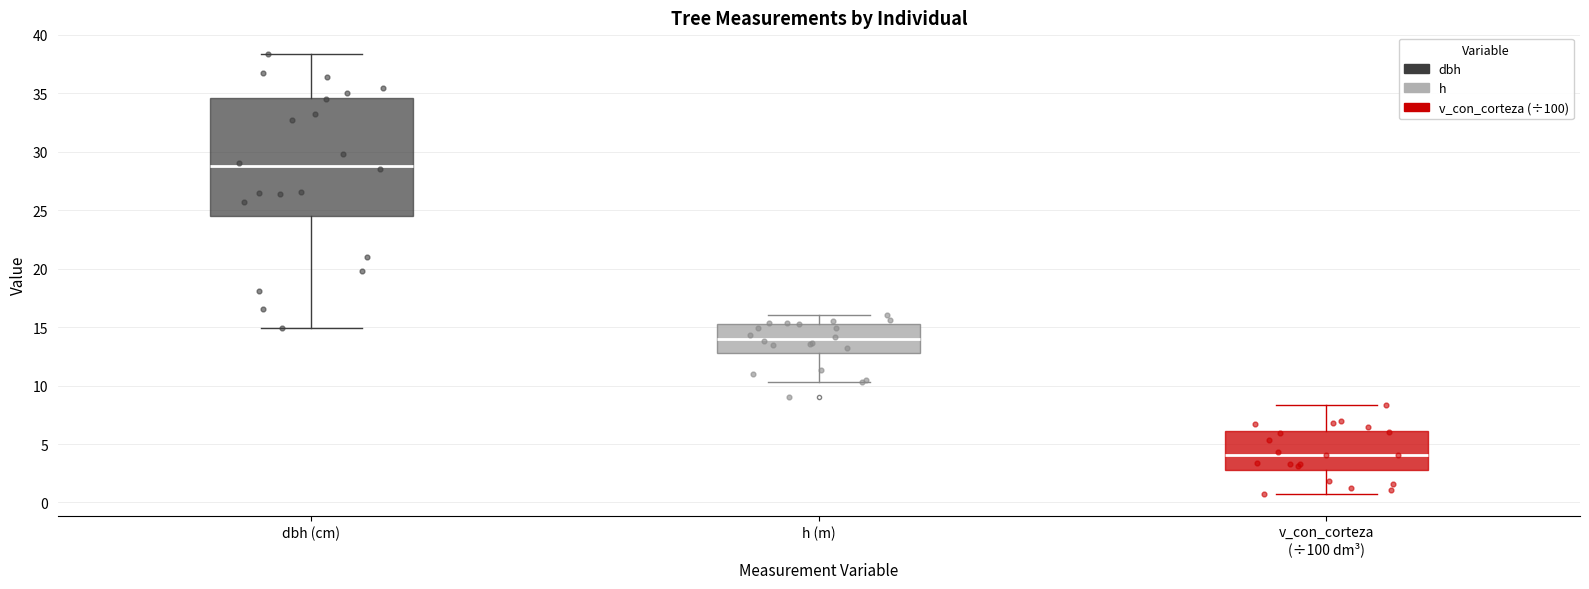

Reading left to right, transcribe this box plot: for each box, give where its median line is, the range the box spans, and where its two whiskers end, as read against the y-axis. The values are not printed on the chart, so give them approximately, as read against the axis.

dbh (cm): median 29.0, box 24.5 to 34.5, whiskers 15.0 to 38.5
h (m): median 14.0, box 13.0 to 15.5, whiskers 10.5 to 16.0
v_con_corteza (÷100 dm³): median 4.0, box 3.0 to 6.0, whiskers 1.0 to 8.5